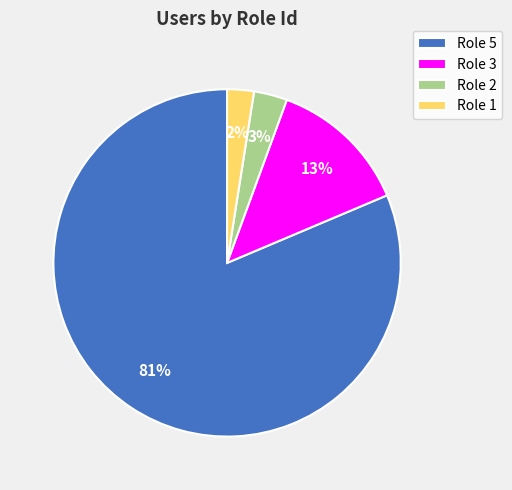

Is the sum of Role 3 and Role 5 greater than half?

Yes